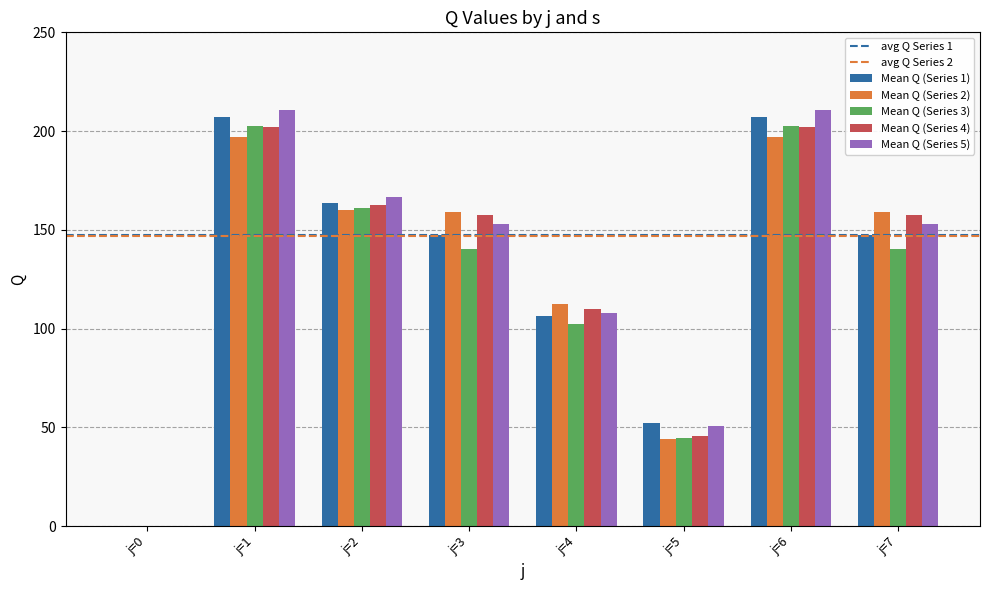

What is the approximate value of Mean Q (Series 1) at j=1?

207.2